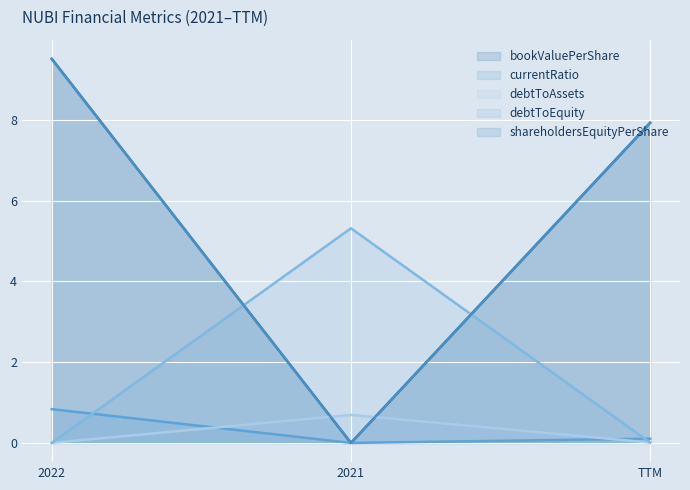

How many lines are shown in the chart?

5